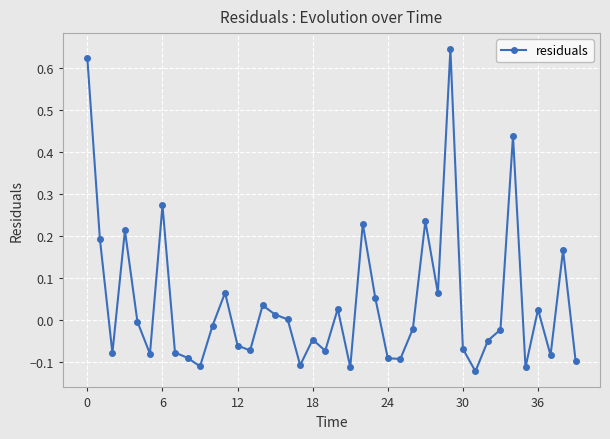

True or false: there are more than 1 points higher than both neighbors.

True